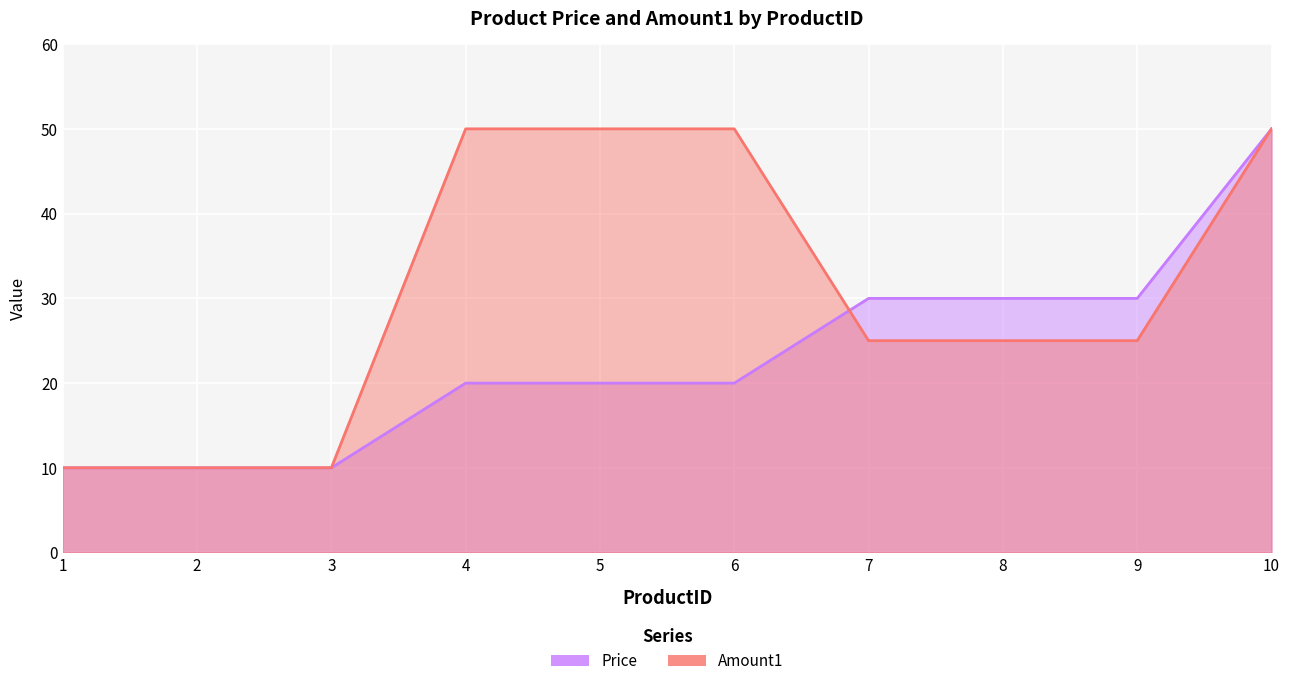

How many intersections are there between Amount1 and Price?

2